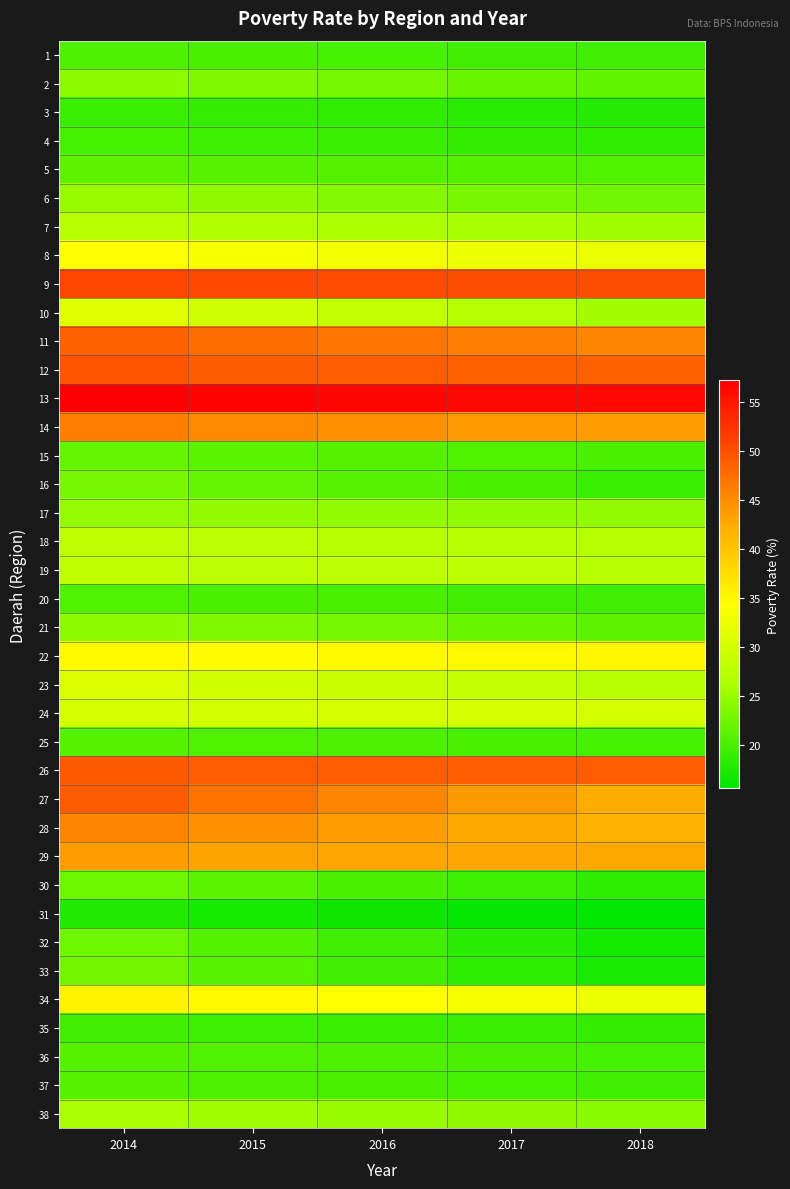

At how many categories does at least one series exceed 25?

5